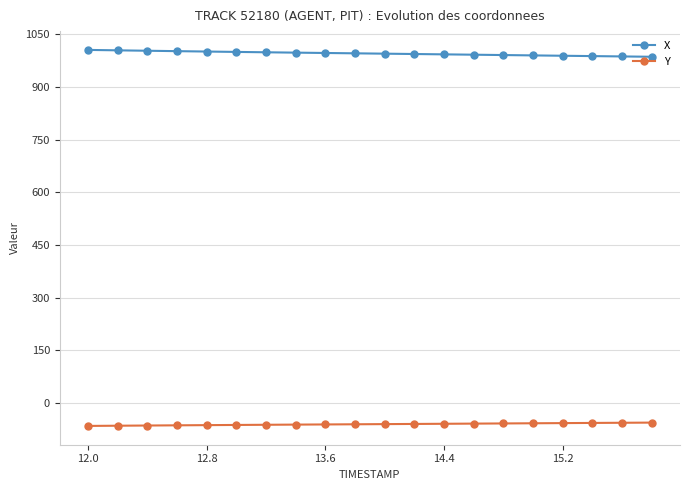

Rank the series by their average value, from highest to lowest.

X, Y